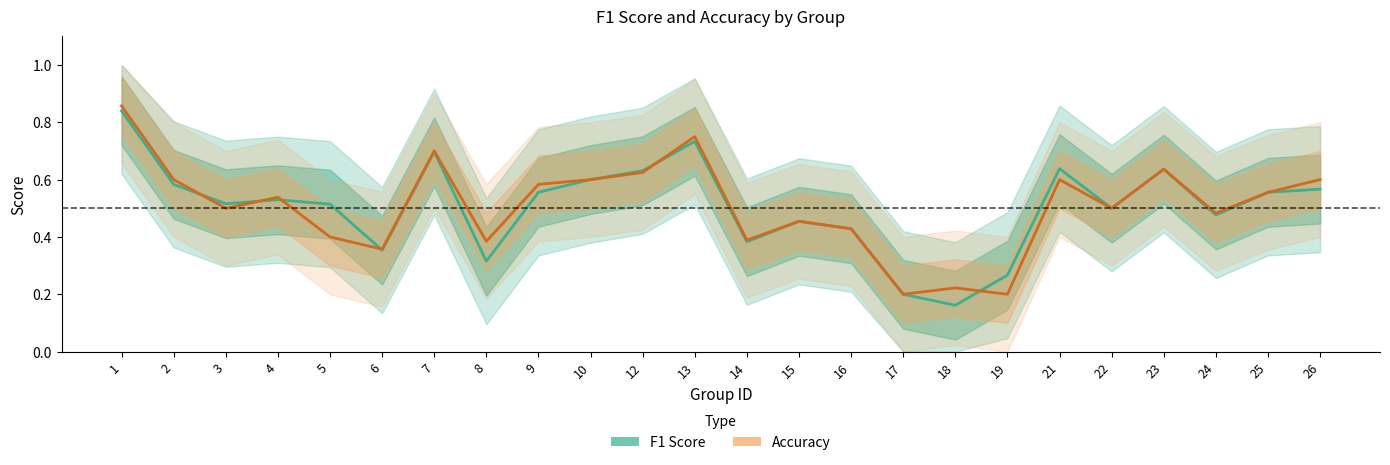

How many intersections are there between f1 and accuracy?

6